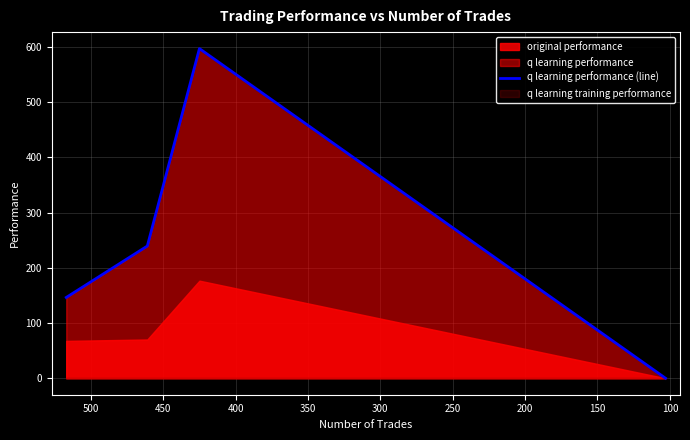

Does the chart have visible grid lines?

Yes